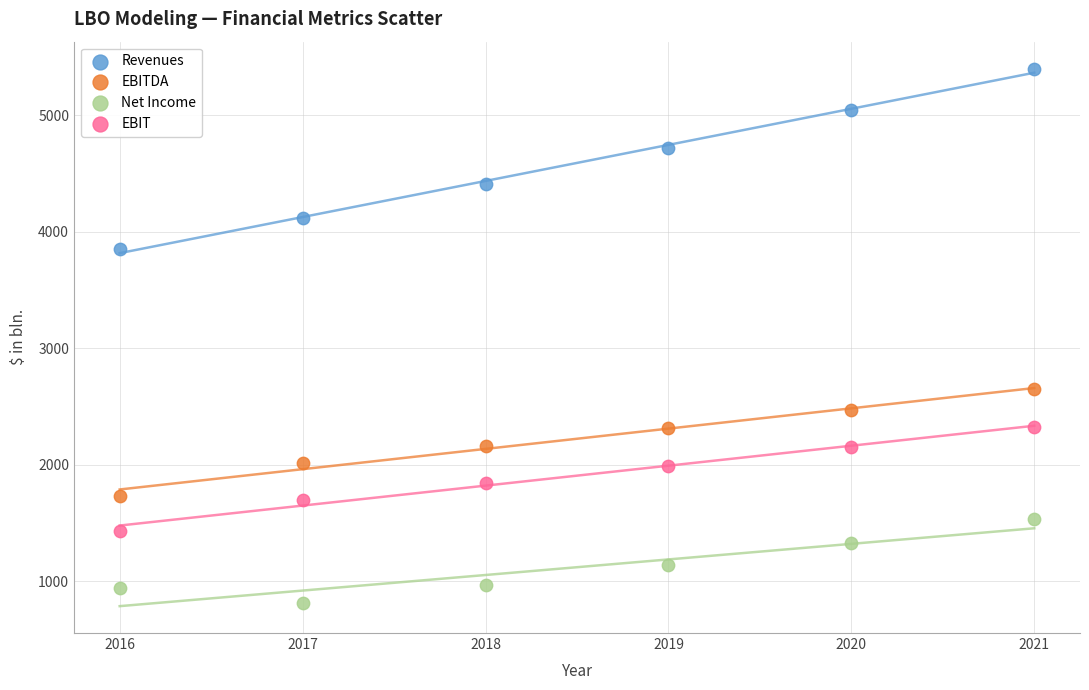

Which series has the widest spread of Y values?

Revenues